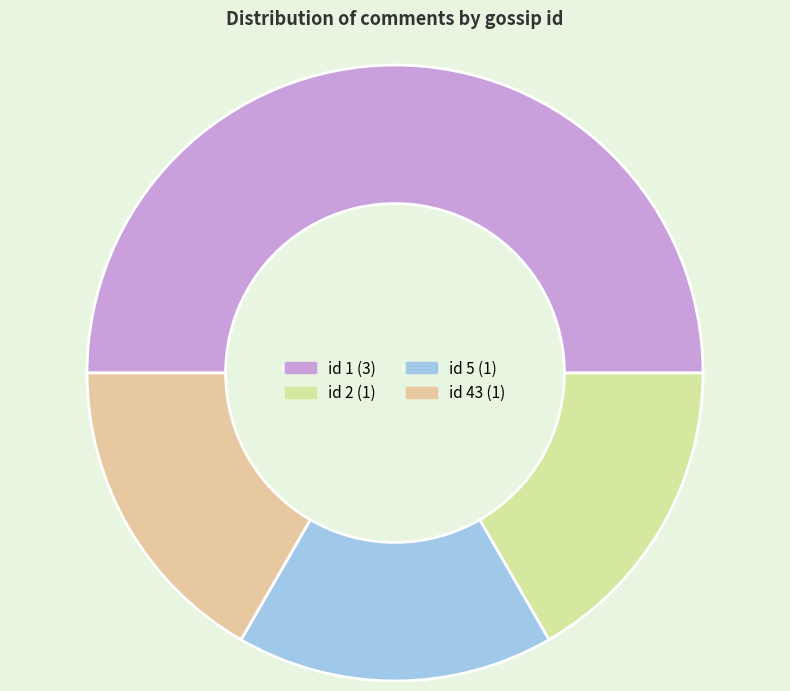

Is it true that id 43 is 6% of the pie?

False